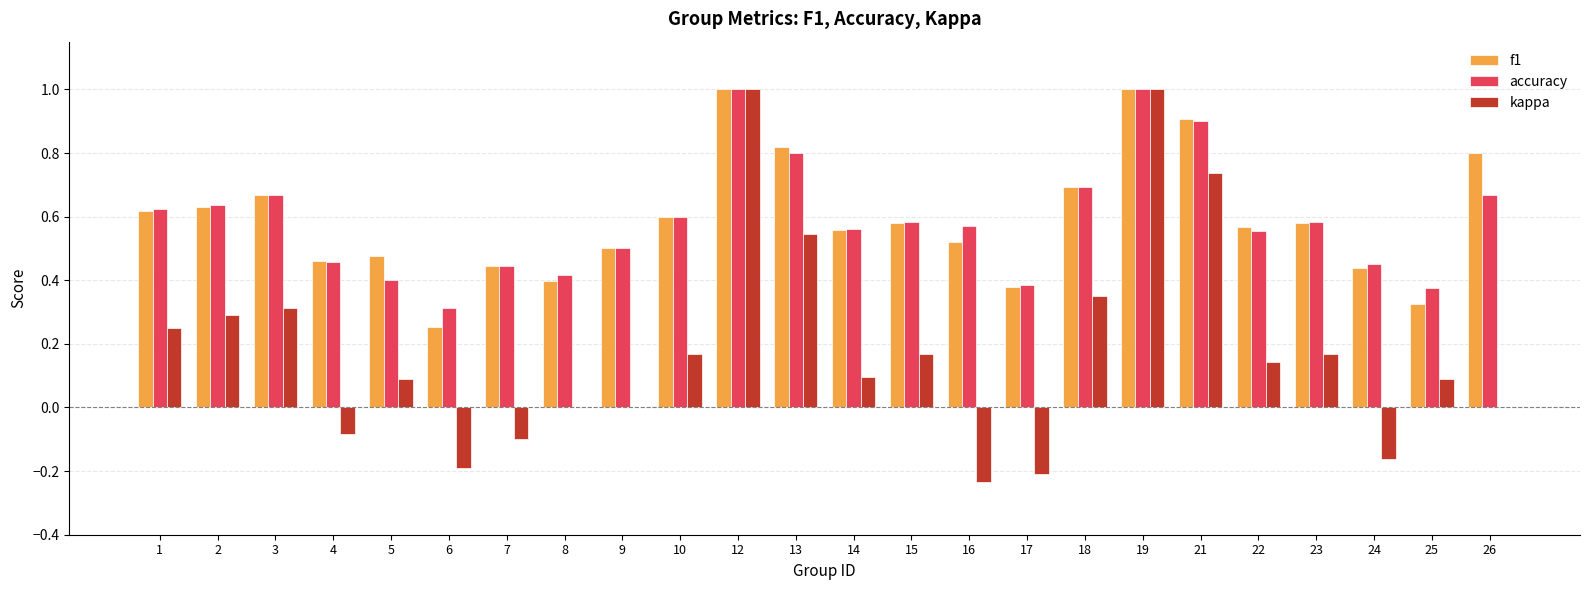

What are all the series names shown in the legend?

f1, accuracy, kappa